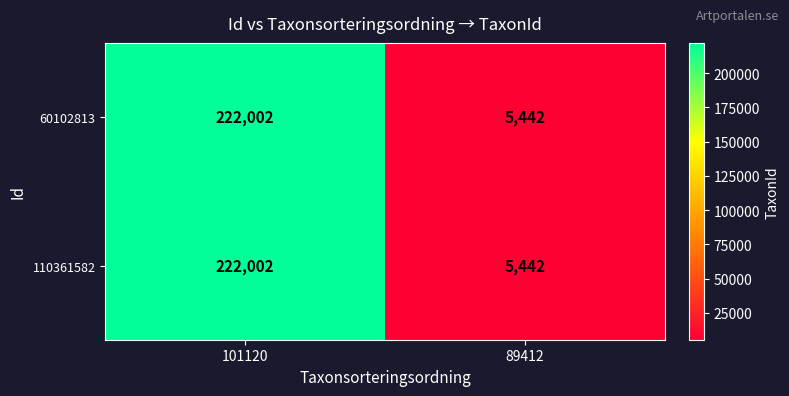

At which category is the sum across all series the highest?

101120